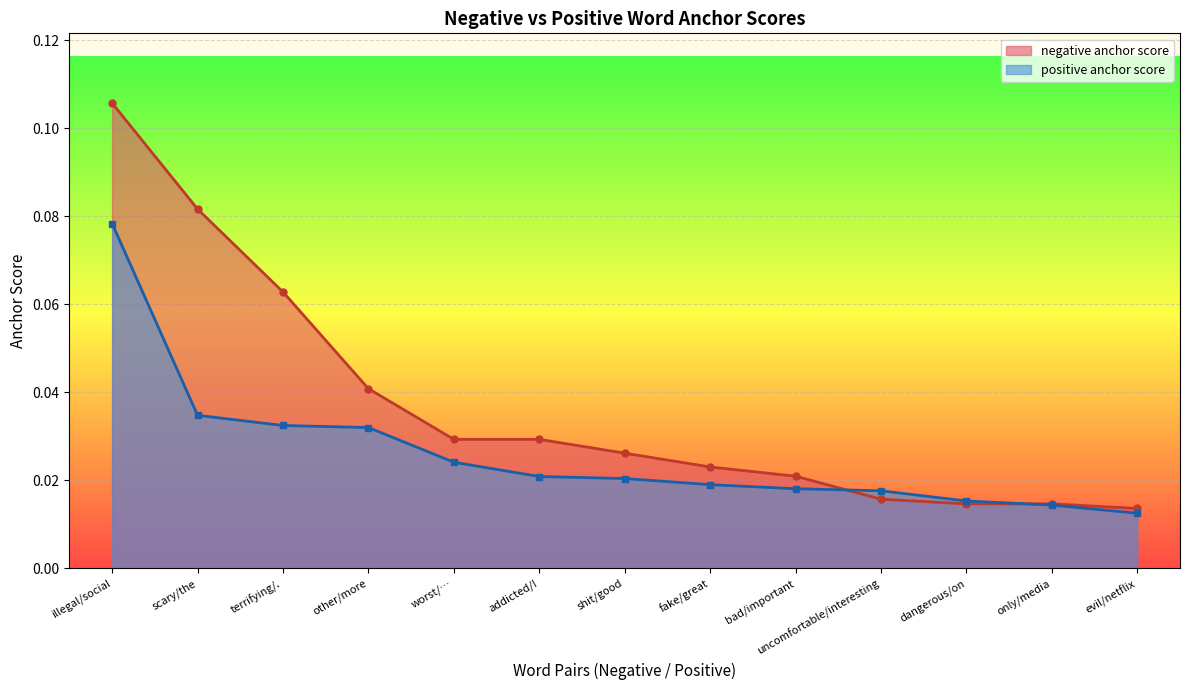

Which has a higher value, uncomfortable/interesting or other/more?

other/more